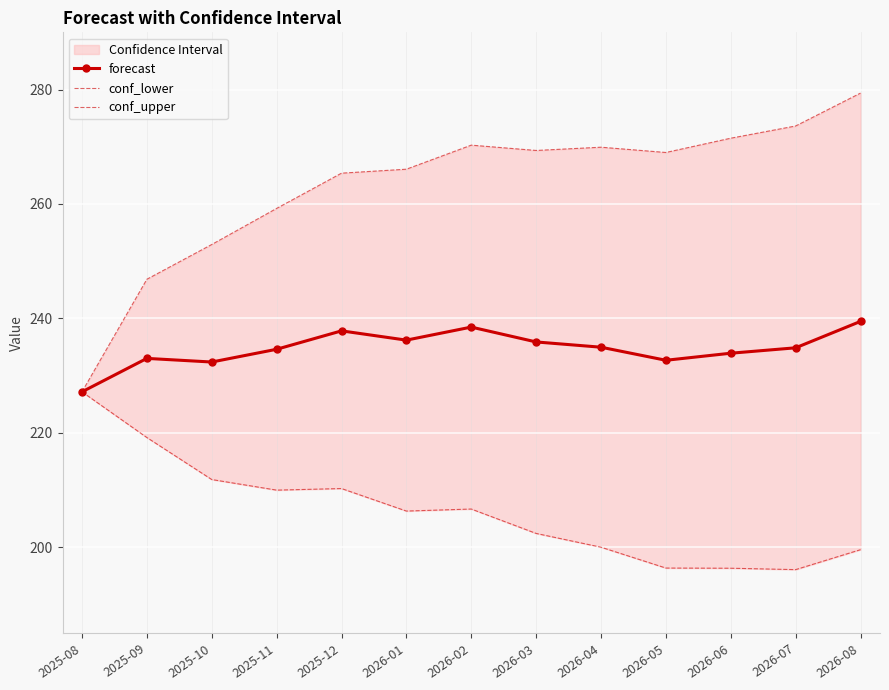

What is the minimum value shown in the chart?

196.1